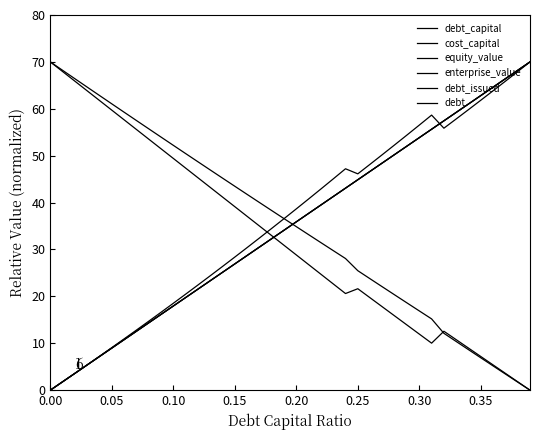

Is this an area chart (filled region under the line)?

No